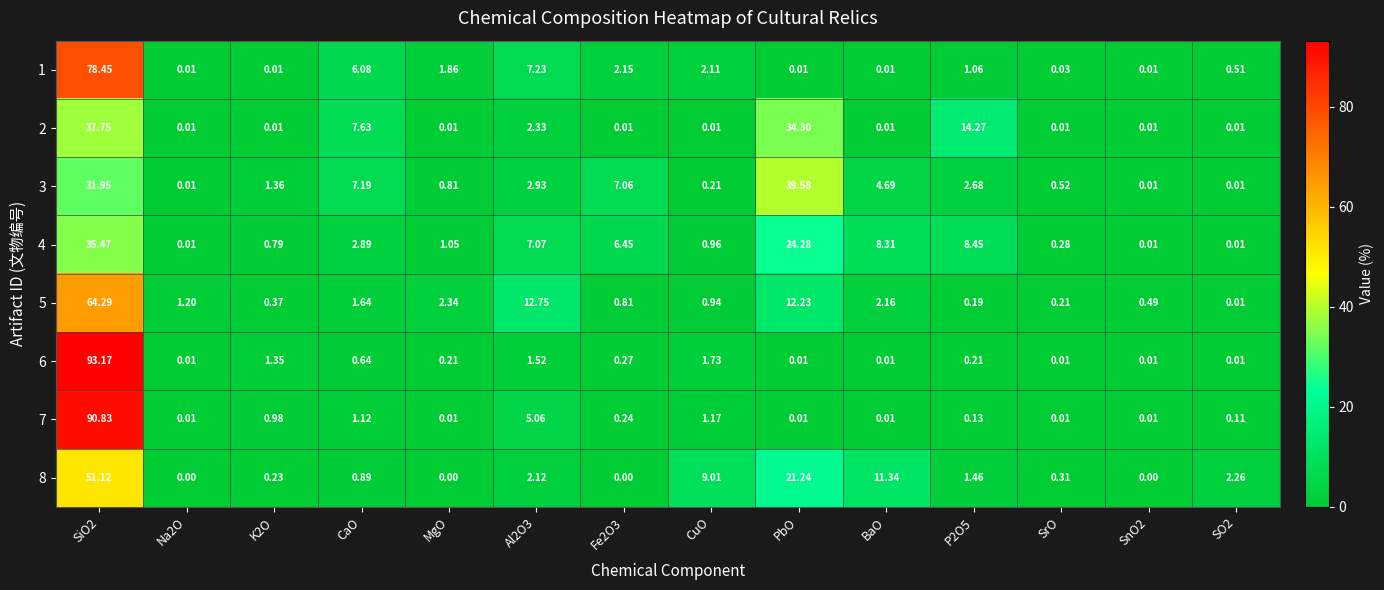

At which label does 3 reach its peak?

PbO